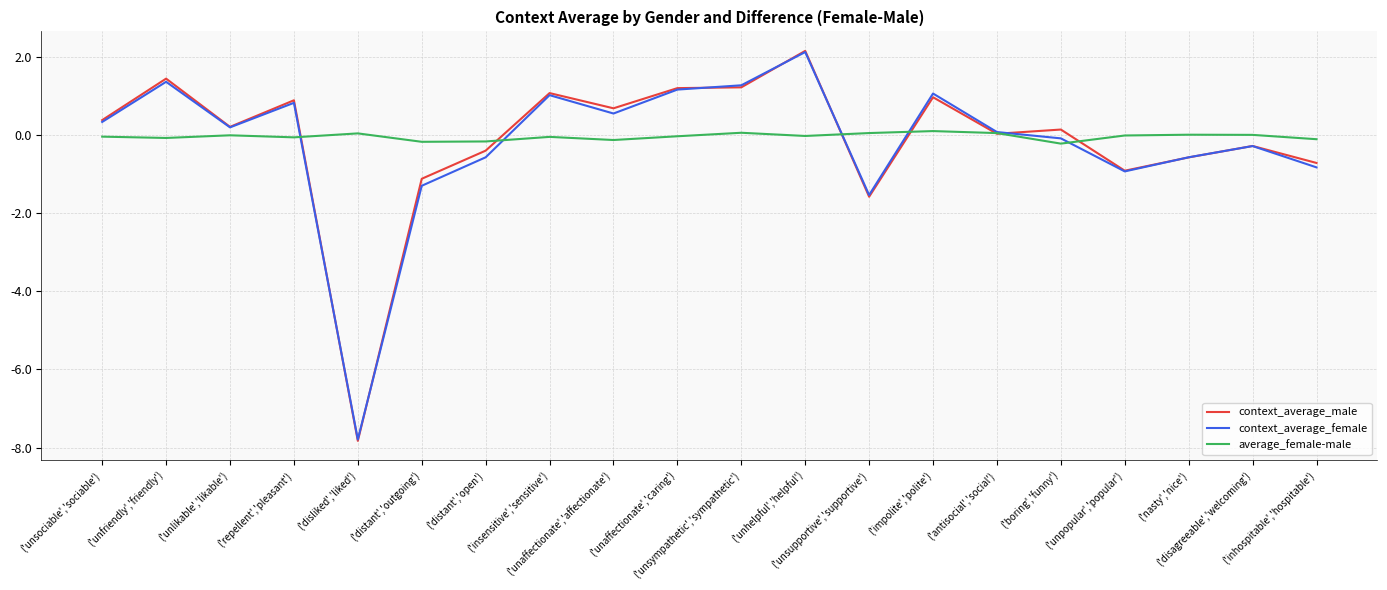

True or false: average_female-male has more than 1 points higher than both neighbors.

True